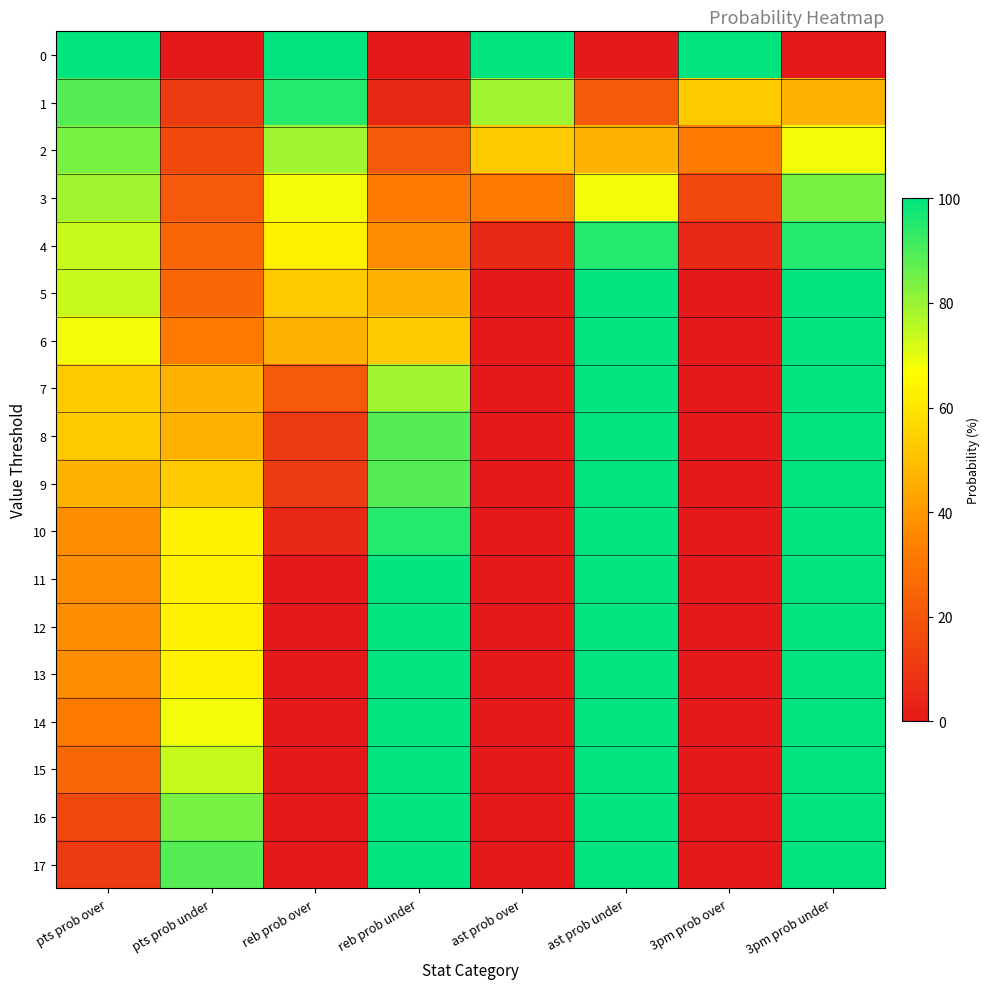

List the series in order of their peak value, lowest first.

2, 3, 1, 4, 0, 5, 6, 7, 8, 9, 10, 11, 12, 13, 14, 15, 16, 17